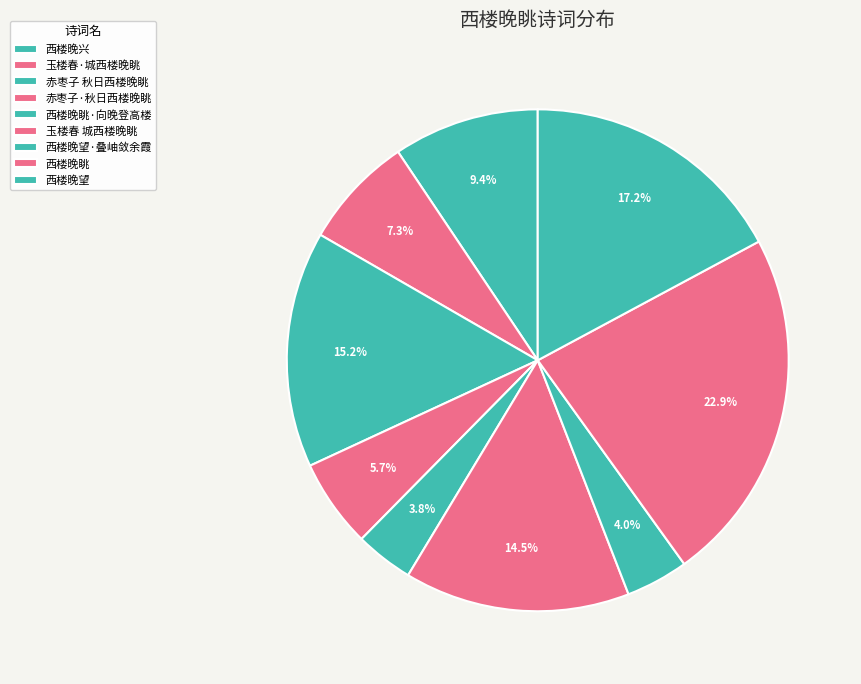

The 玉楼春·城西楼晚眺 slice represents 1% of the pie. True or false?

False